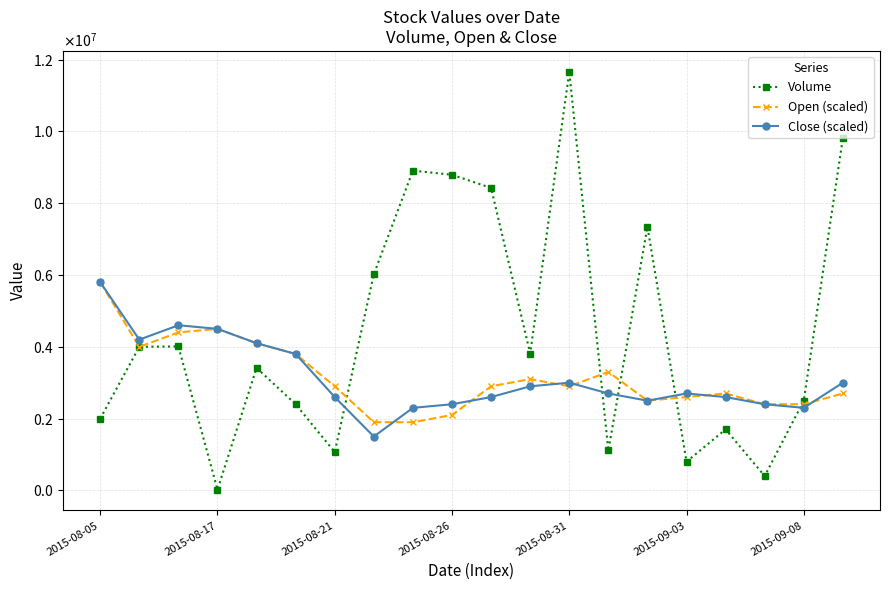

At which category is the sum across all series the highest?

2015-08-31